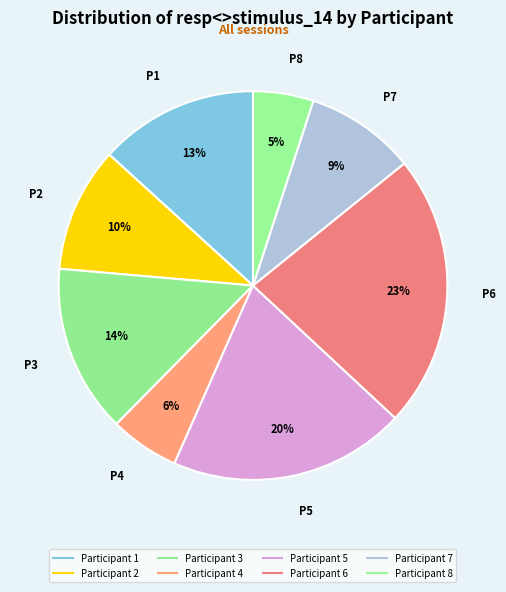

How many slices are in this pie chart?

8